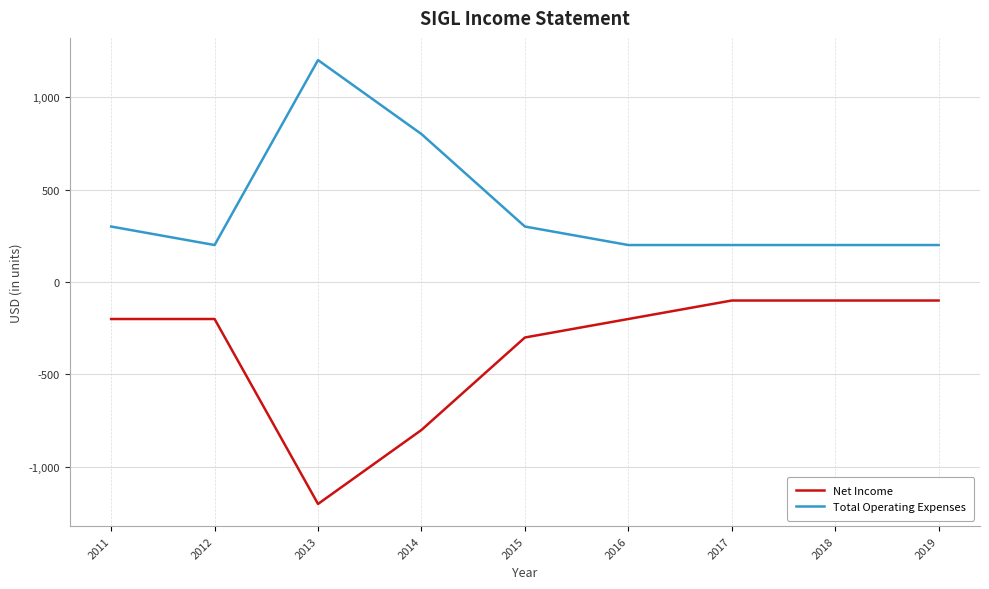

Reading left to right, transcribe all the data shown in this chart.

Net Income: -200	-200	-1200	-800	-300	-200	-100	-100	-100
Total Operating Expenses: 300	200	1200	800	300	200	200	200	200